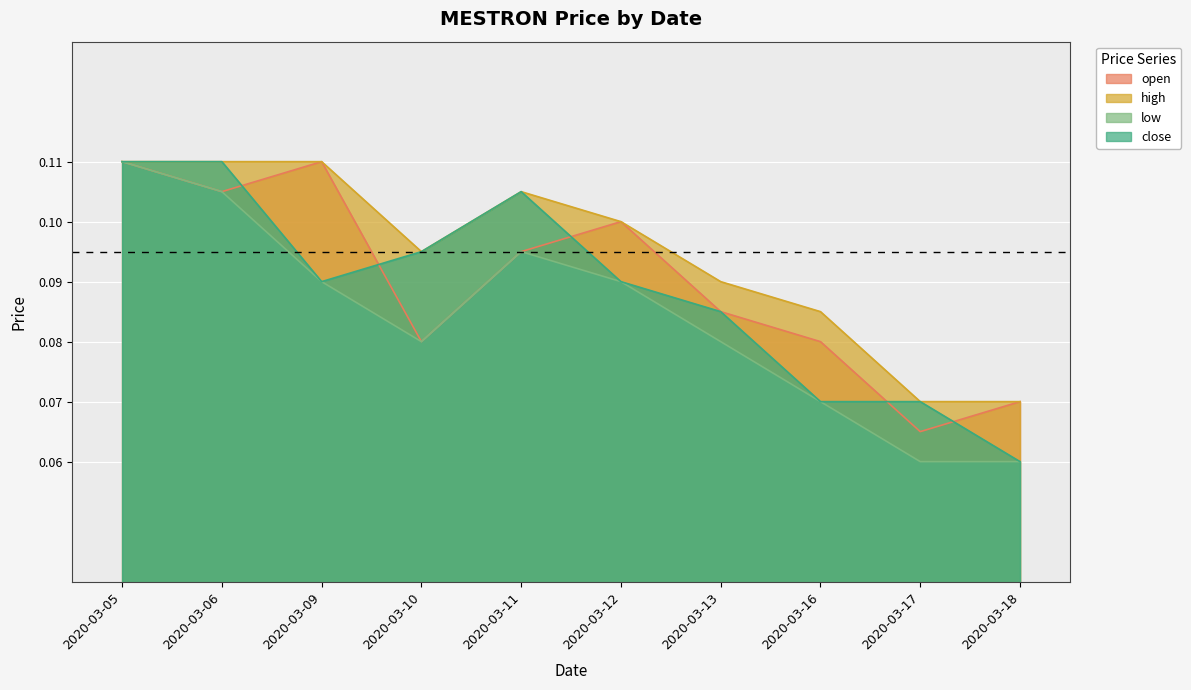

Does the chart display data point markers on the line(s)?

No